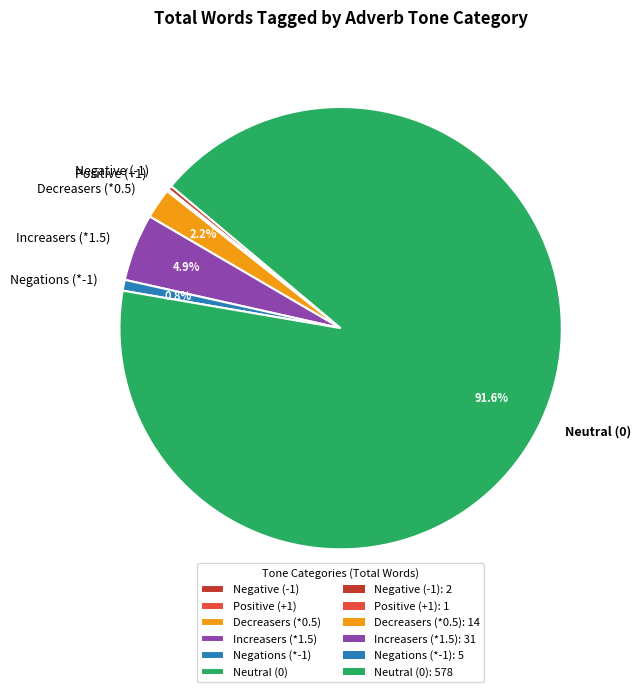

What is the largest slice in the pie chart?

Neutral (0)